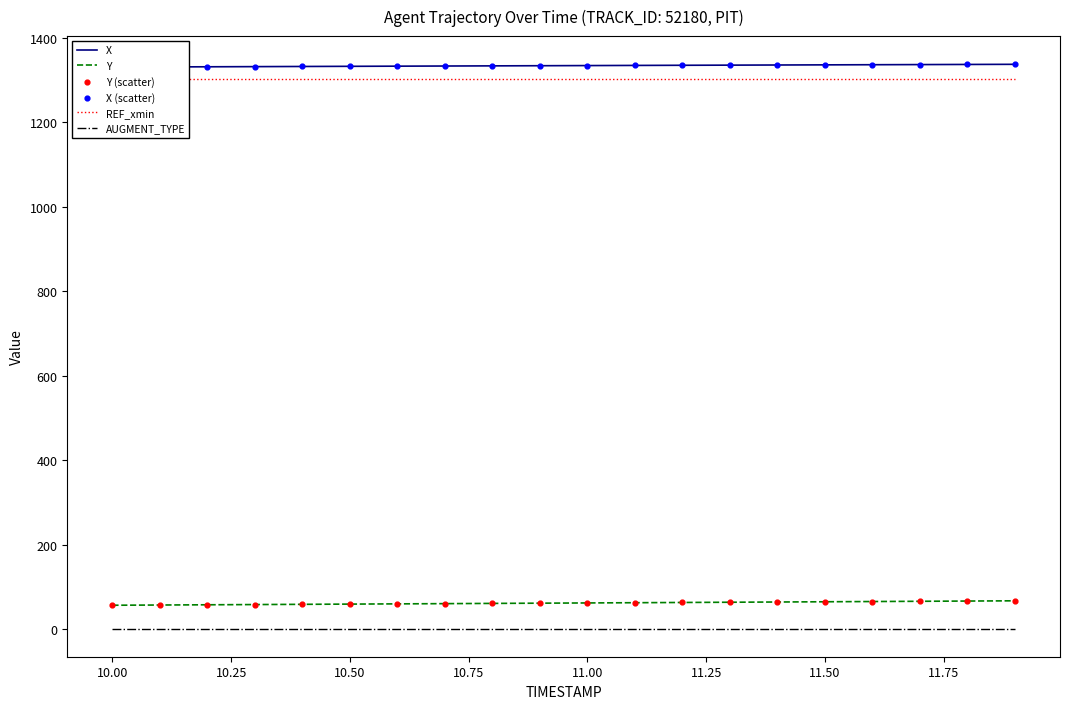

Which series contains the highest Y value?

X